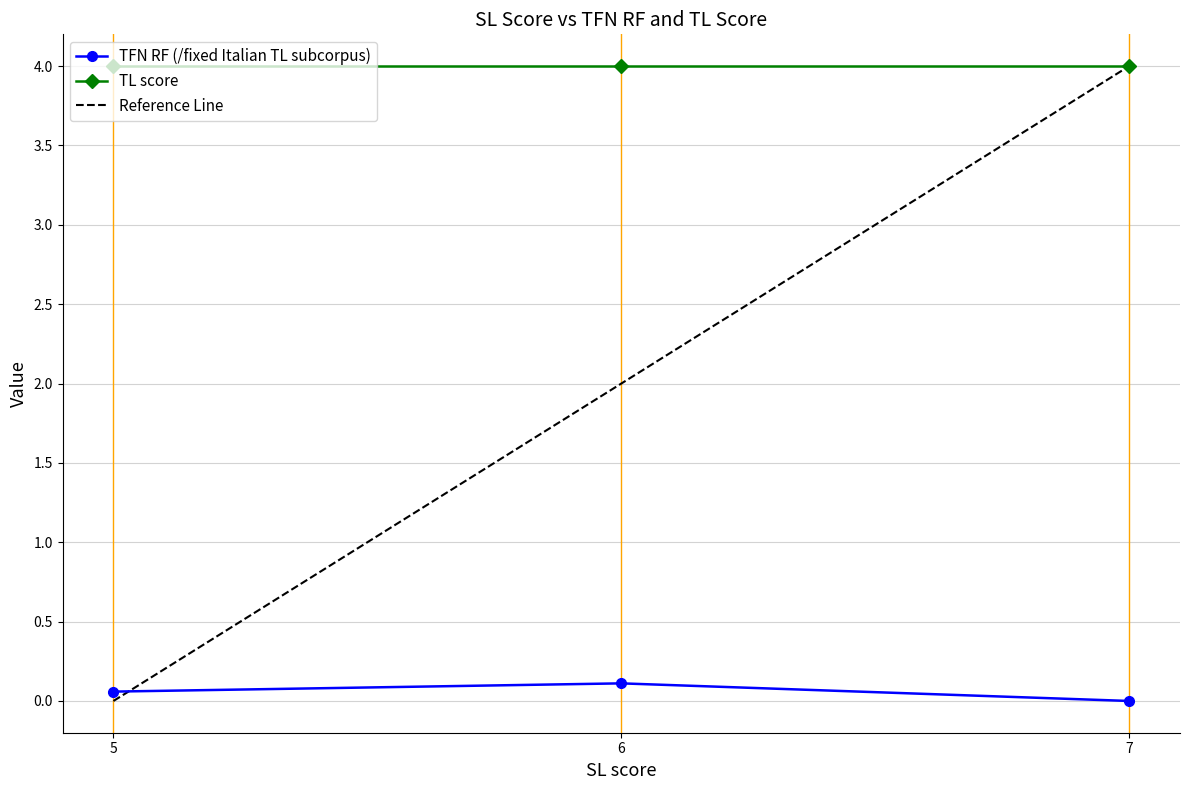

True or false: TFN RF (/fixed Italian TL subcorpus) and TL score cross at least once.

False